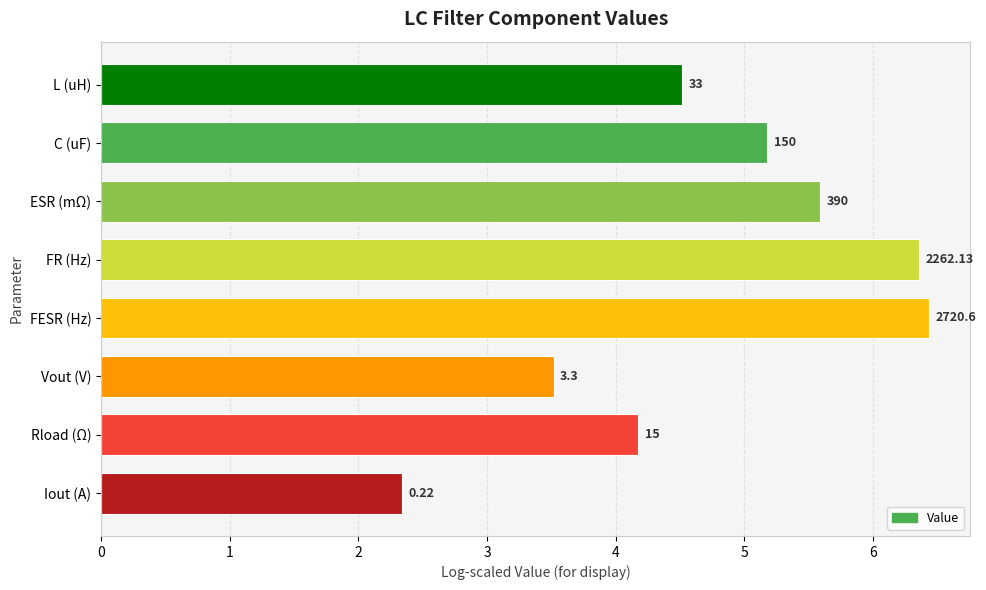

How many bars are there in total?

8